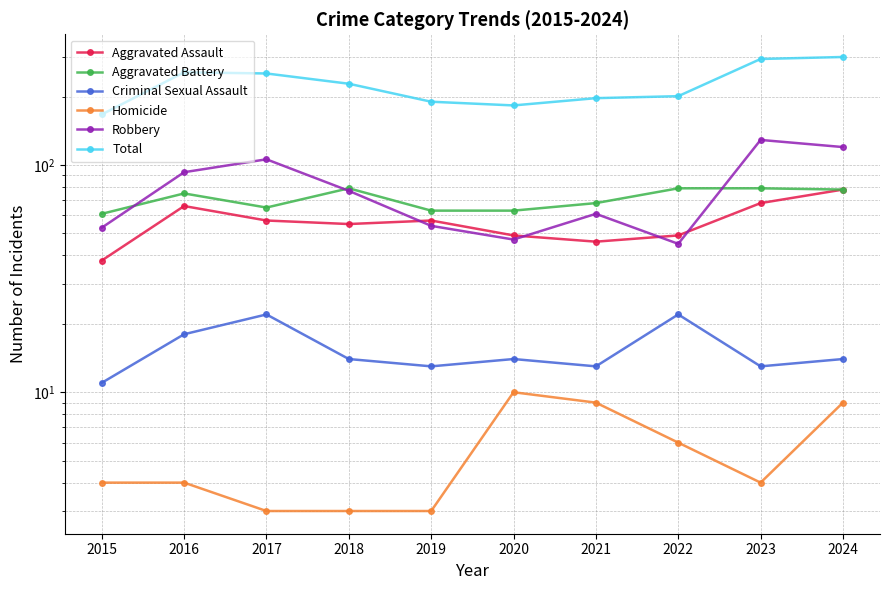

Where is the first local minimum for Aggravated Battery?

2017